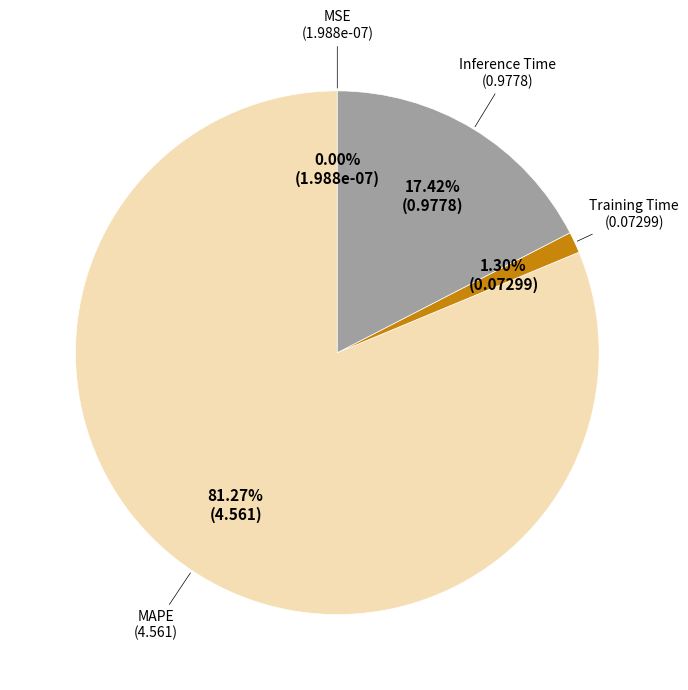

Which slice is the largest?

MAPE